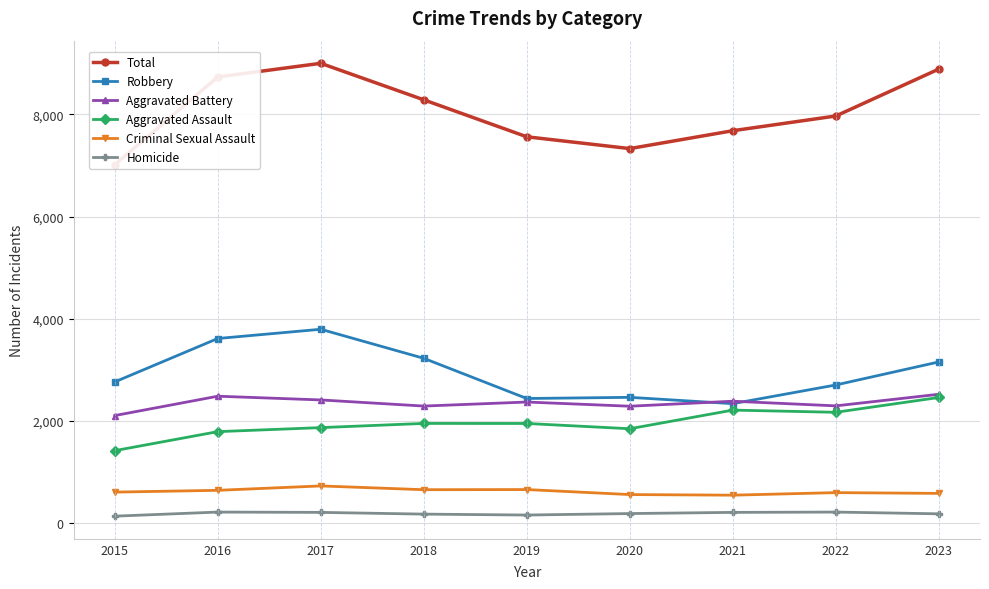

Reading right to left, transcribe all the data shown in this chart.

Total: 8888	7969	7681	7331	7562	8286	9001	8734	7018
Robbery: 3153	2702	2336	2460	2437	3224	3793	3612	2762
Aggravated Battery: 2520	2293	2384	2286	2368	2289	2409	2482	2103
Aggravated Assault: 2457	2167	2210	1845	1948	1949	1867	1788	1416
Criminal Sexual Assault: 579	594	544	556	654	651	725	639	604
Homicide: 179	213	207	184	155	173	207	213	133